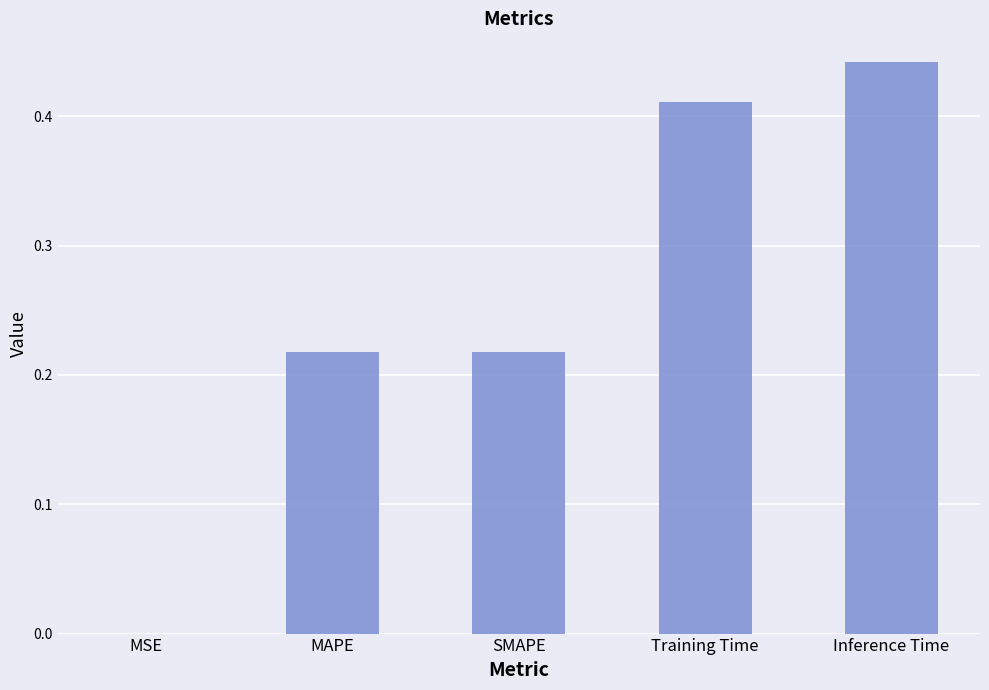

At which category does the chart reach its peak across all series?

Inference Time